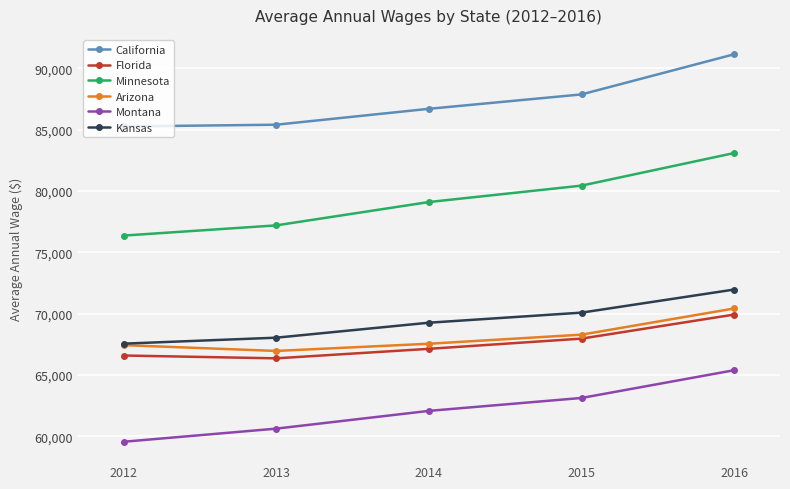

What is the spread (max minus min) of values at 2013?

24769